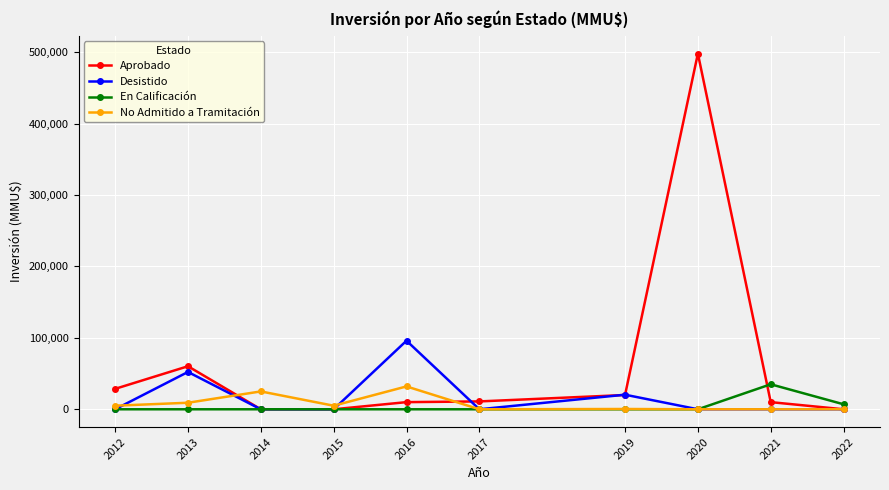

Which series has the widest spread of values?

Aprobado